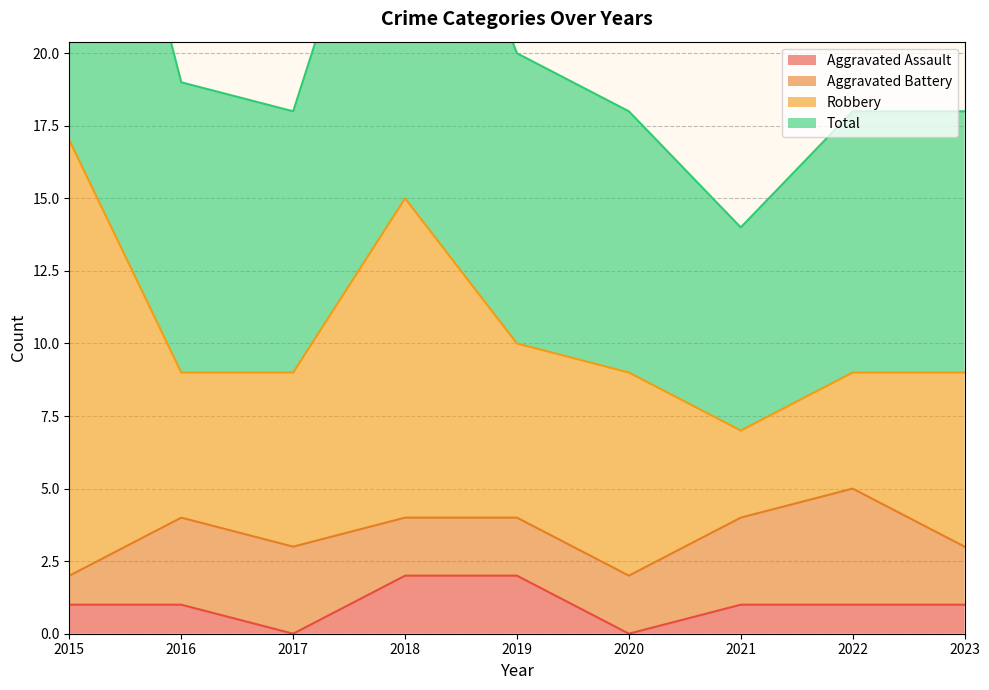

Is it true that Aggravated Assault equals 1 at 2023?

True